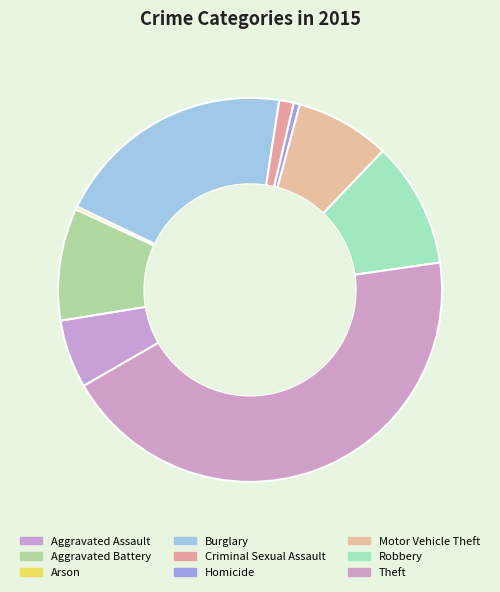

Count the number of slices in the pie.

9